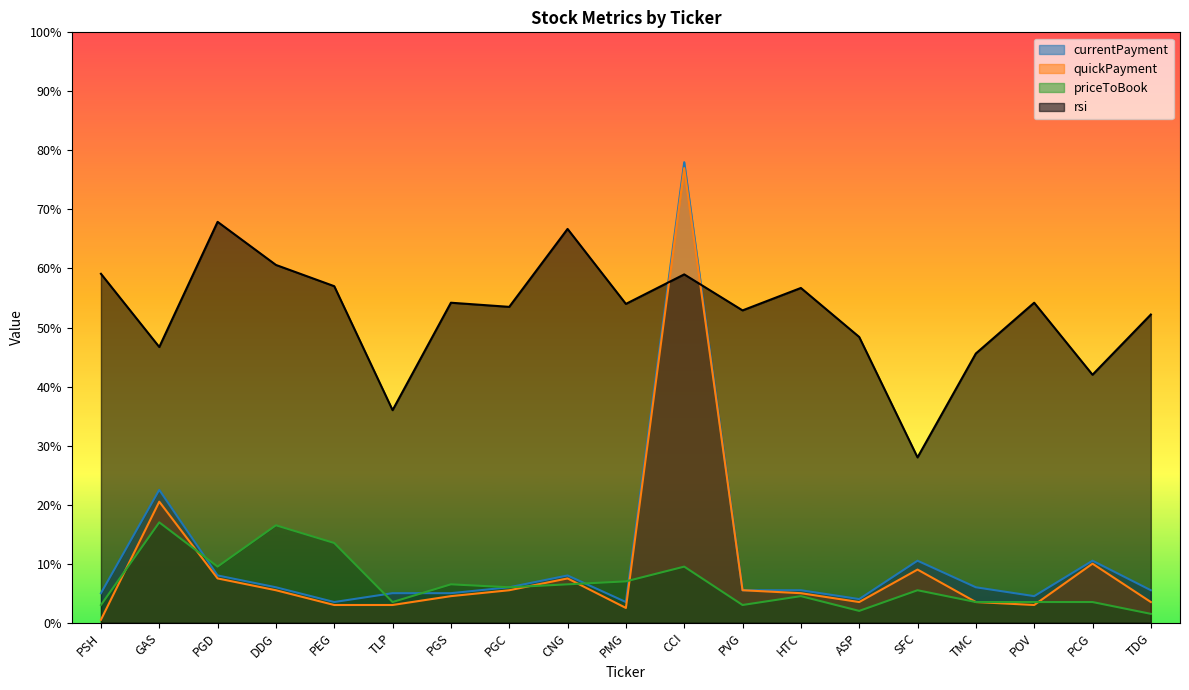

How many times do priceToBook and quickPayment cross each other?

6